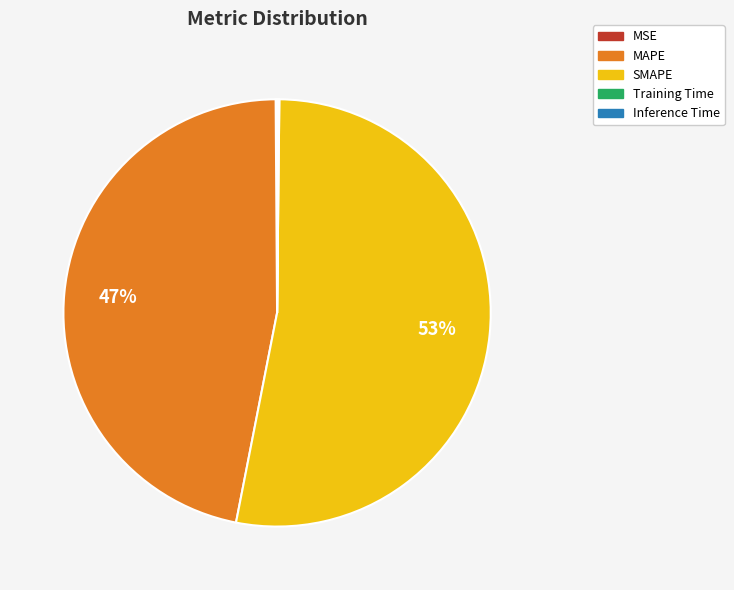

Which slice is the largest?

SMAPE